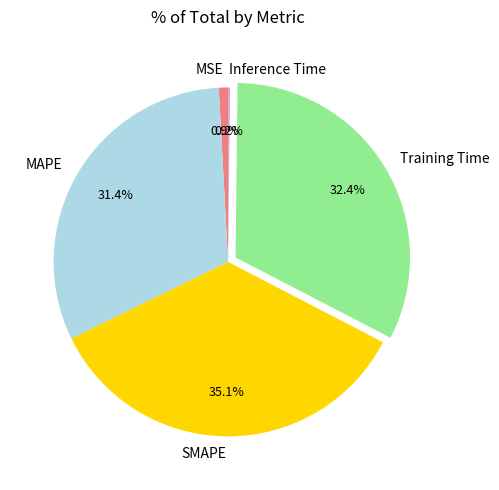

Which slice is the largest?

SMAPE